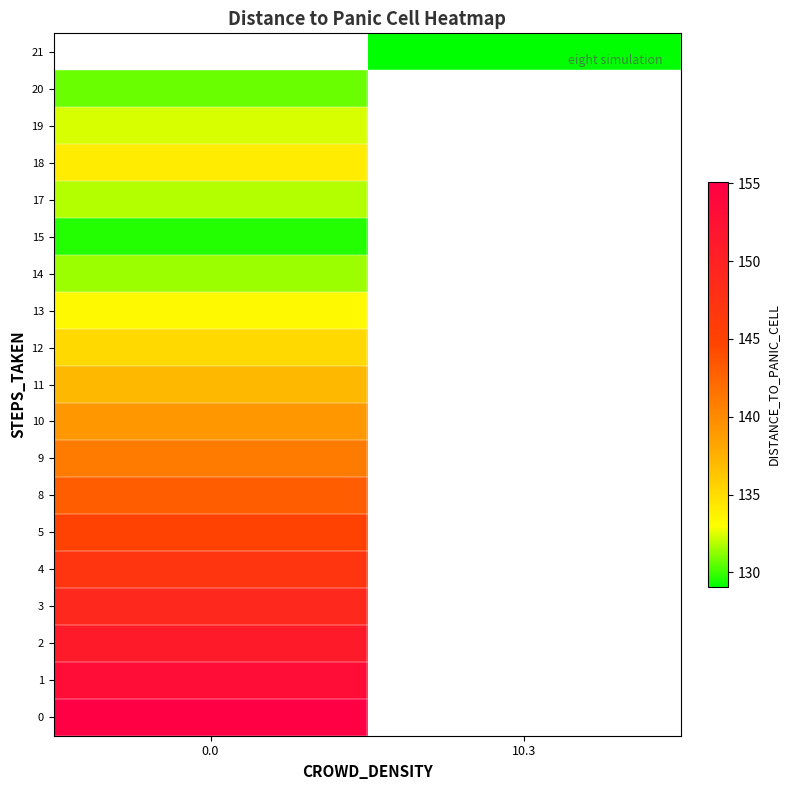

The 13 series shows 133.3 at 0.0. True or false?

True